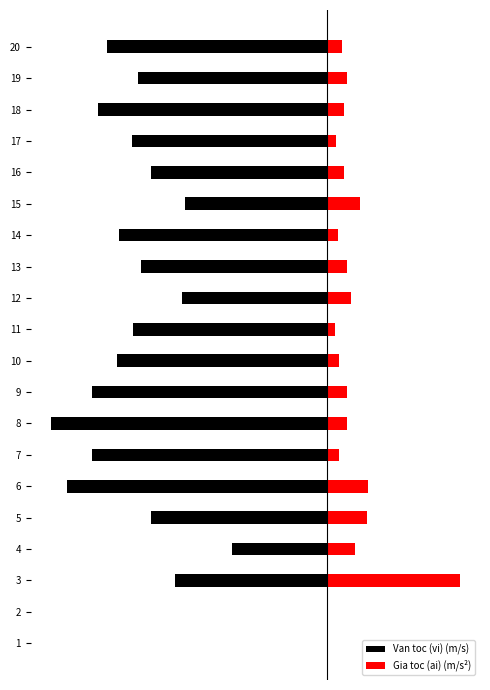

What is the value of the Van toc (vi) (m/s) bar at the 8th from the left?

-8.7